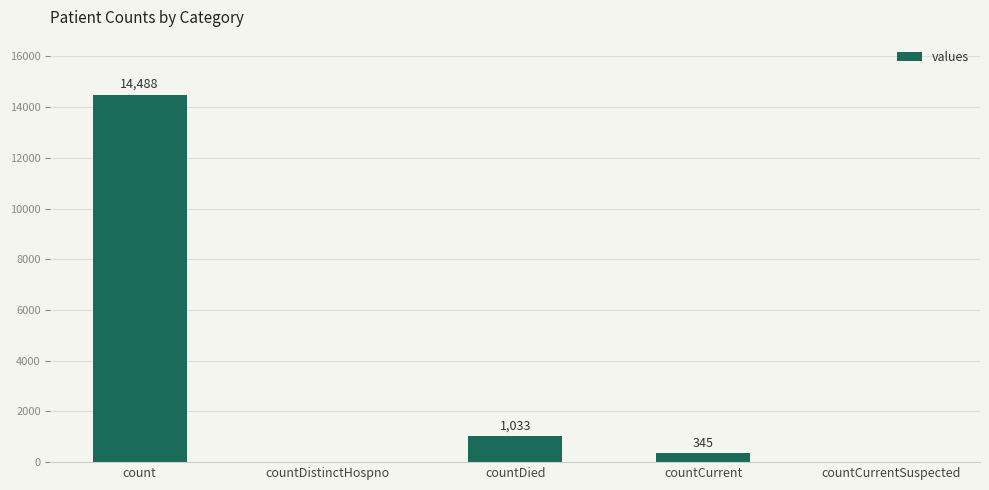

Are the bars horizontal?

No